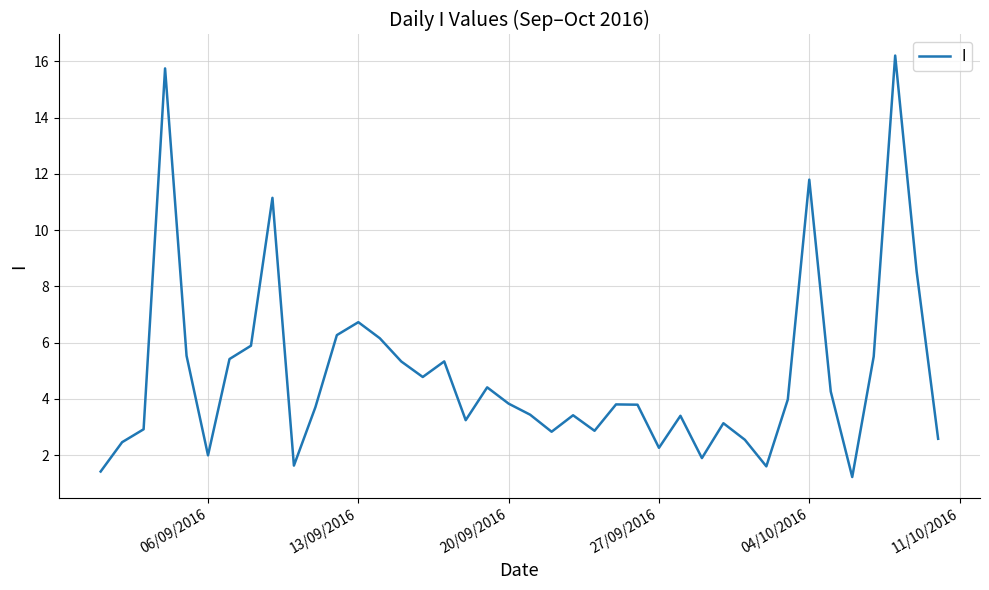

What is the smallest value displayed?

1.2